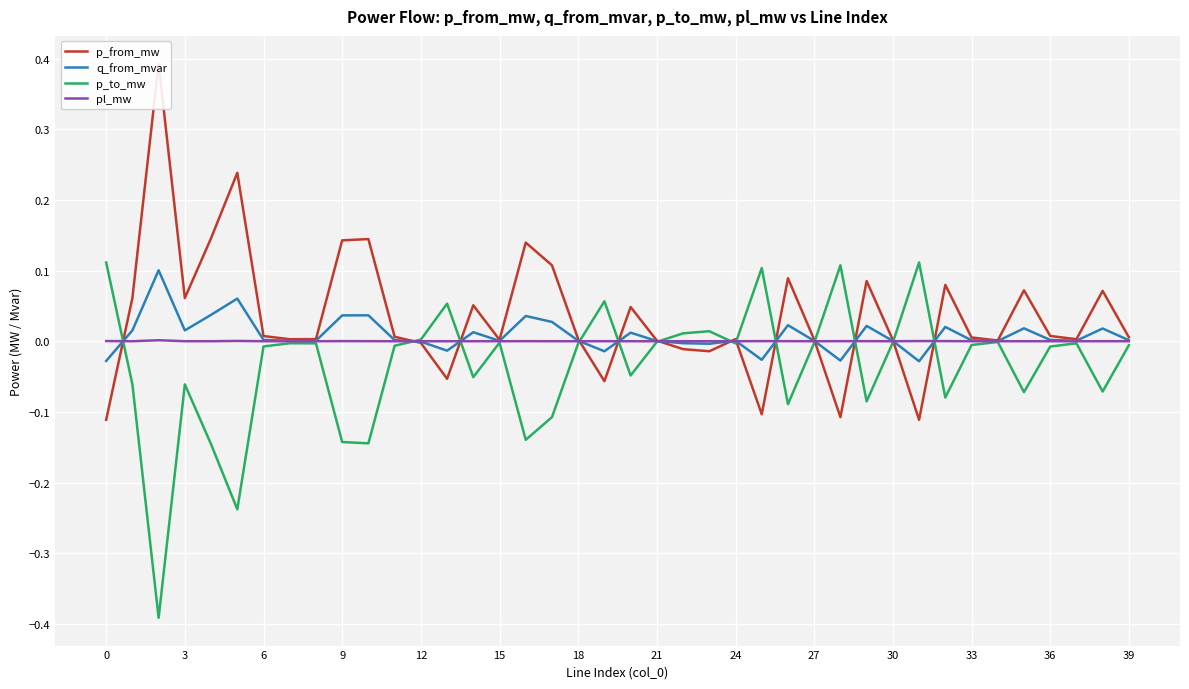

List the series in order of their peak value, highest first.

p_from_mw, p_to_mw, q_from_mvar, pl_mw